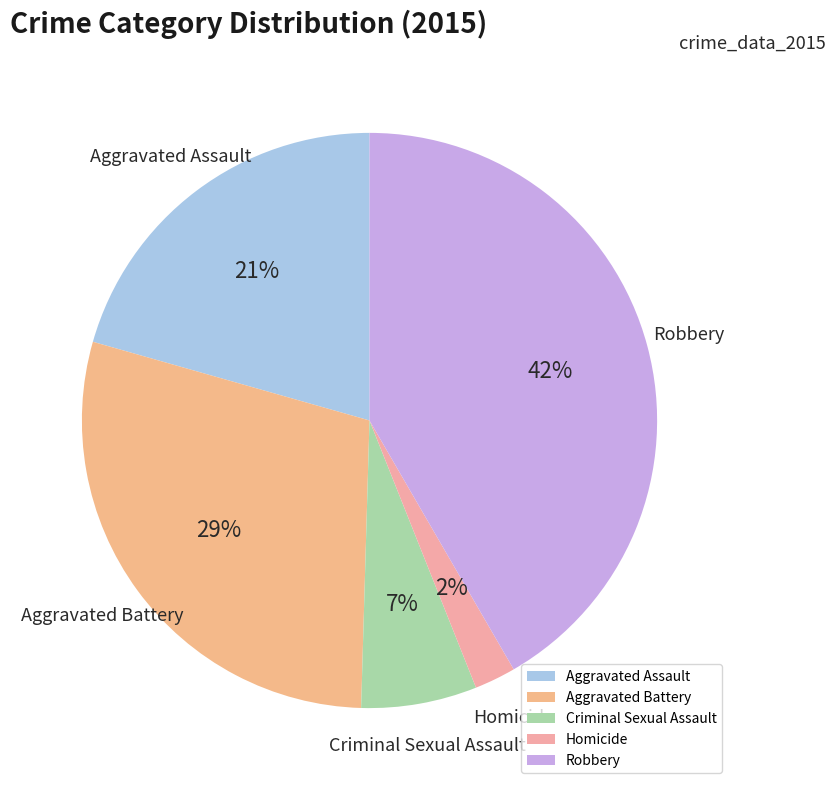

How many segments does this pie chart have?

5